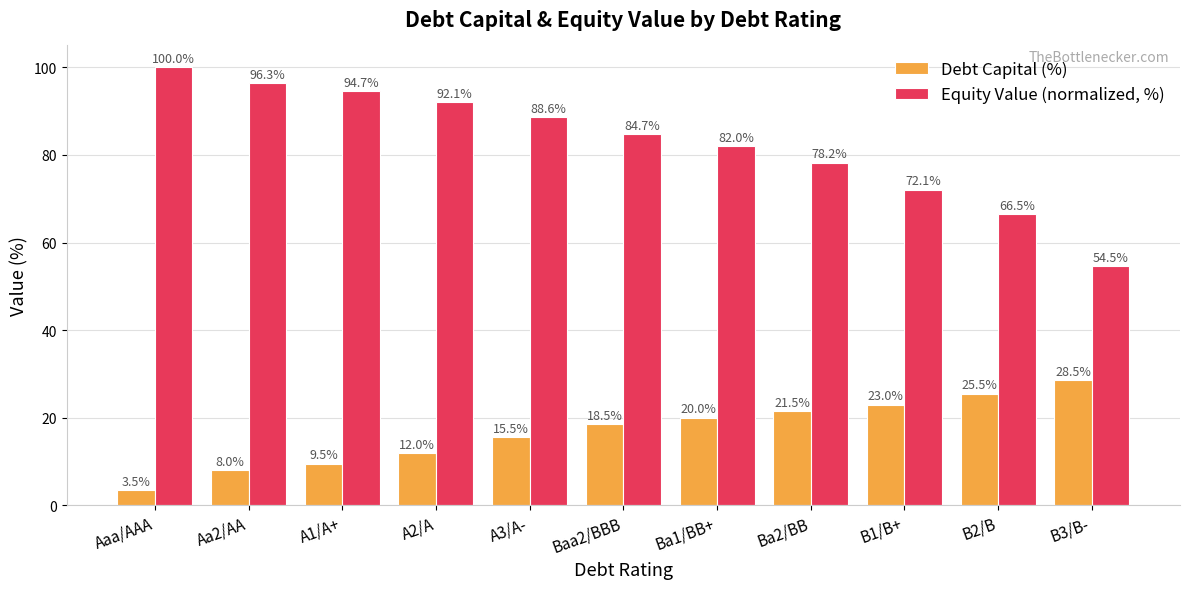

Reading left to right, extract all data points from this chart.

Debt Capital (%): Aaa/AAA=3.5	Aa2/AA=8.0	A1/A+=9.5	A2/A=12.0	A3/A-=15.5	Baa2/BBB=18.5	Ba1/BB+=20.0	Ba2/BB=21.5	B1/B+=23.0	B2/B=25.5	B3/B-=28.5
Equity Value (normalized, %): Aaa/AAA=100.0	Aa2/AA=96.3	A1/A+=94.7	A2/A=92.1	A3/A-=88.6	Baa2/BBB=84.7	Ba1/BB+=82.0	Ba2/BB=78.2	B1/B+=72.1	B2/B=66.5	B3/B-=54.5